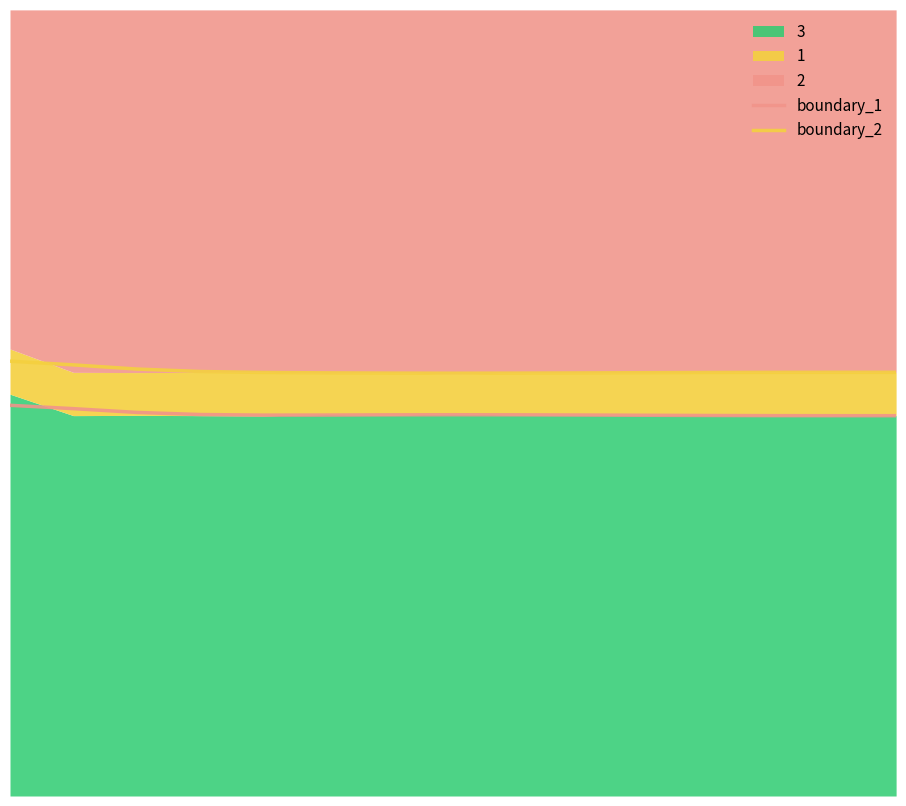

Is it true that boundary_2 equals 0.3 at 2?

False